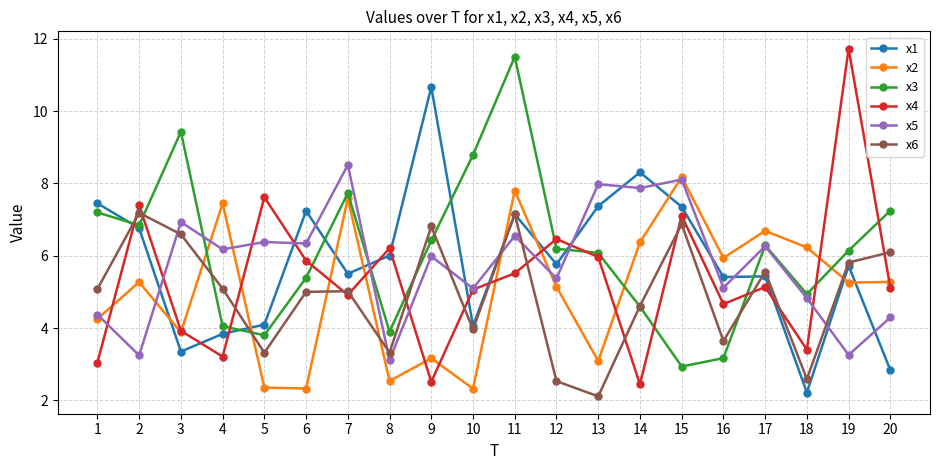

Between 10 and 12, which series saw the biggest shift?

x2